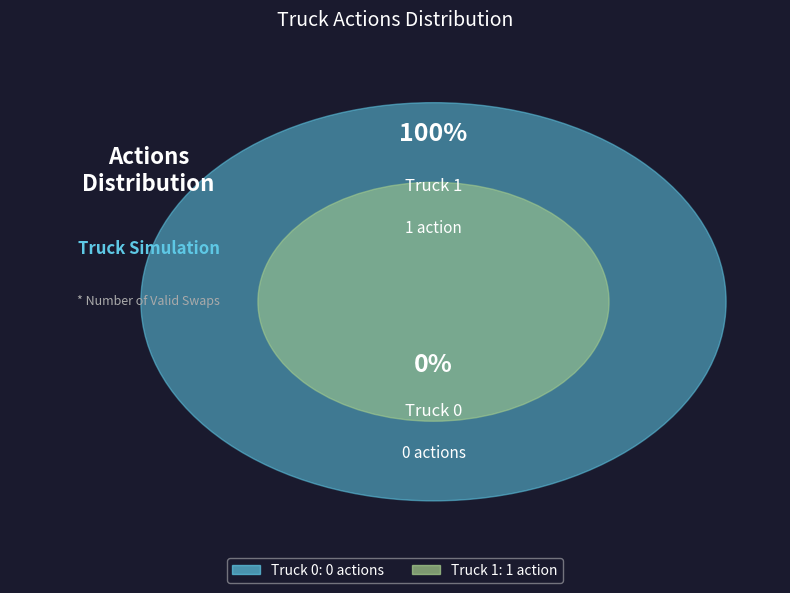

True or false: Truck 0 accounts for 0% of the total.

True